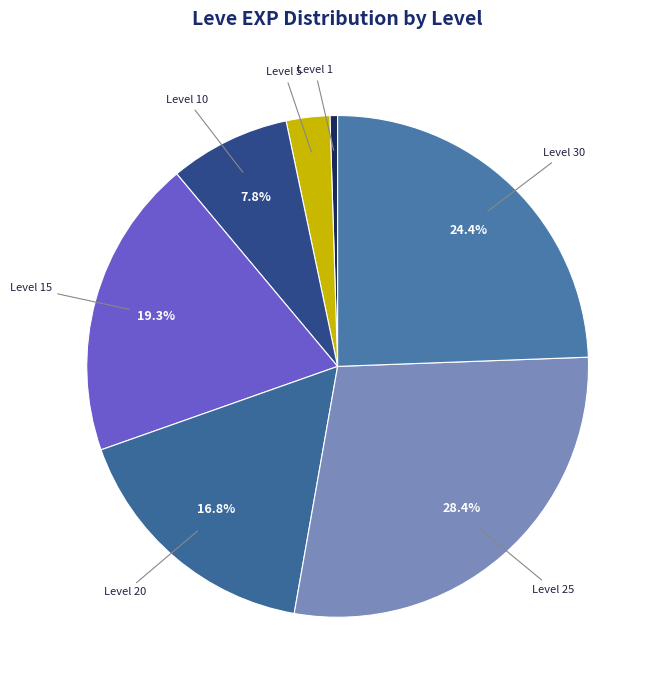

How many slices are in this pie chart?

7